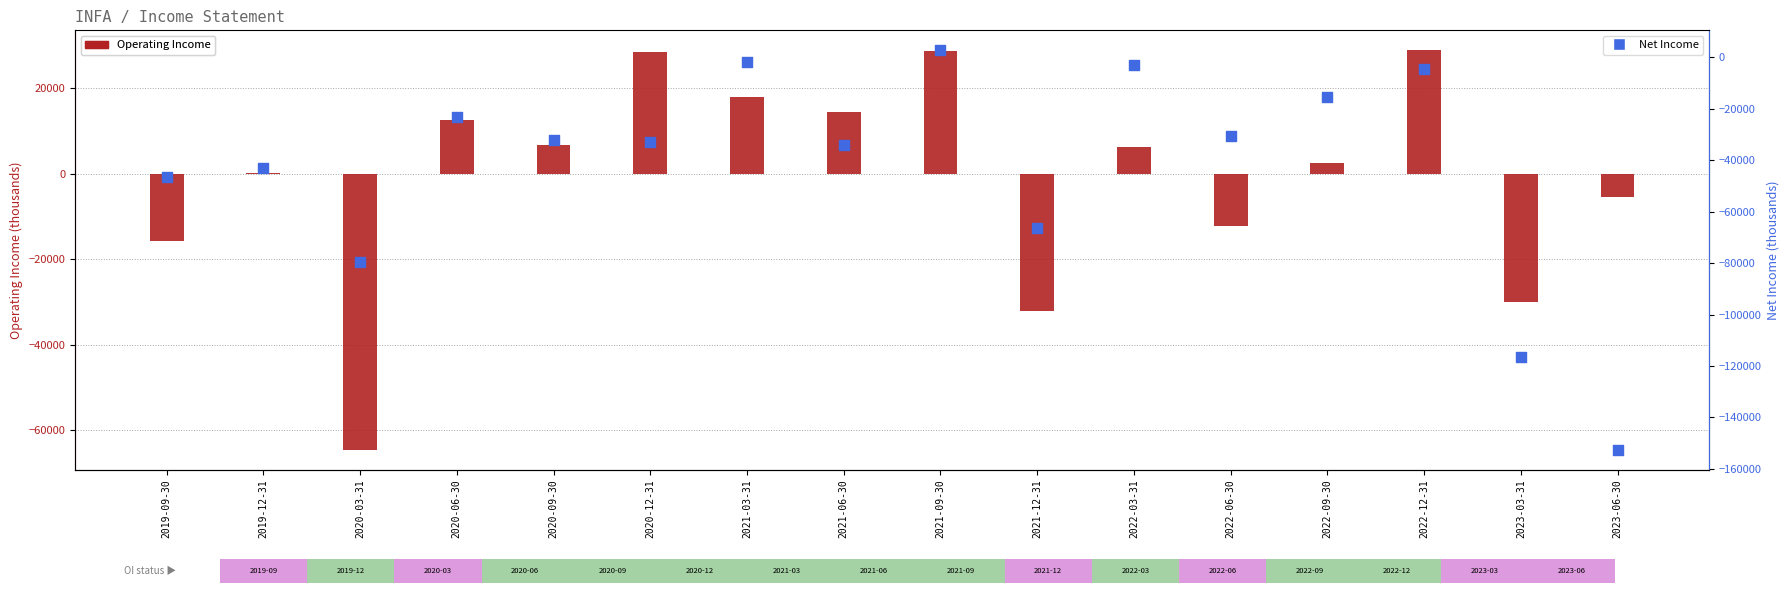

At which category is the sum across all series the highest?

2021-09-30